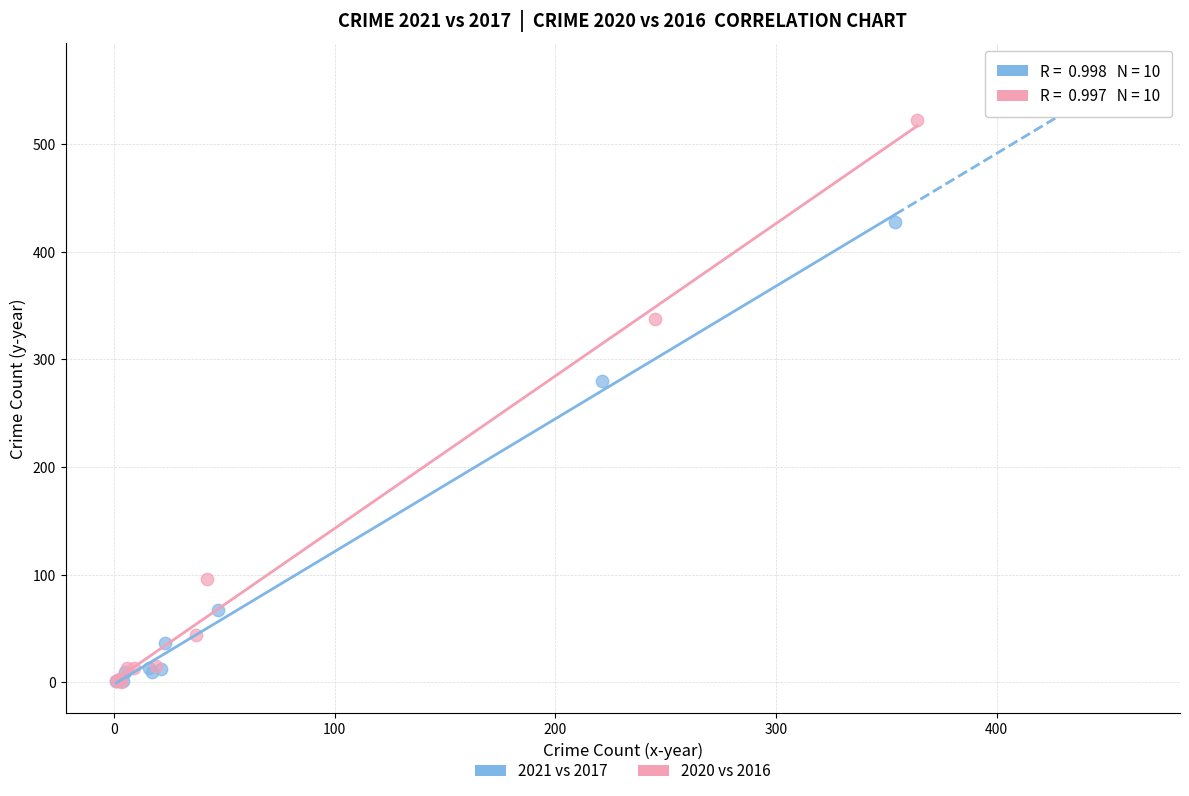

Which series has the largest Y range (max minus min)?

2020 vs 2016